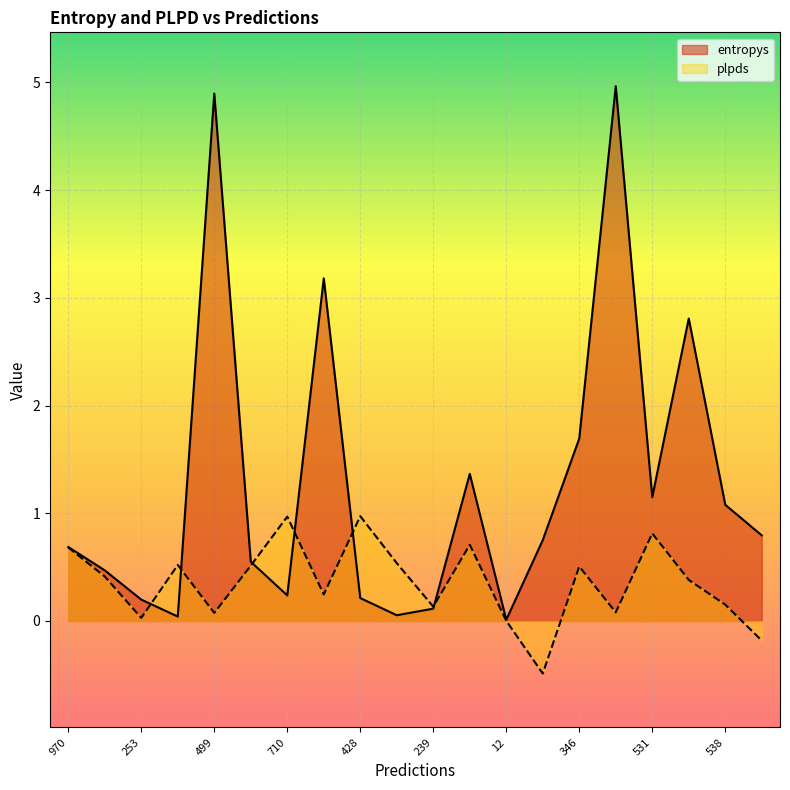

How many interior local valleys does the entropys series have?

5